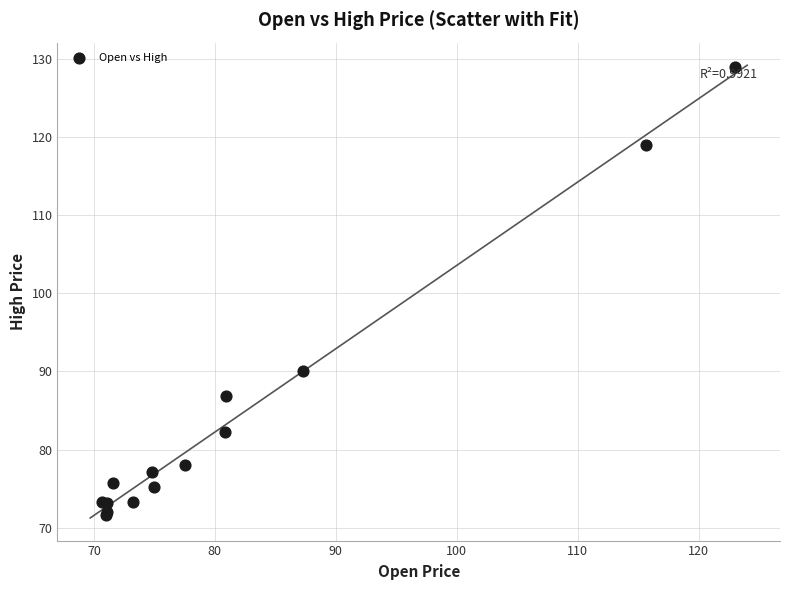

What Y value in the scatter plot is closest to 100?

90.0